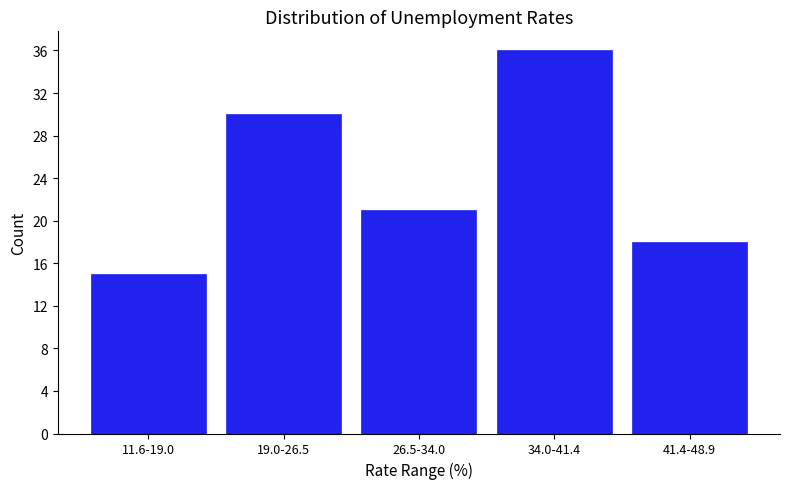

Reading left to right, transcribe all the data shown in this chart.

15	30	21	36	18